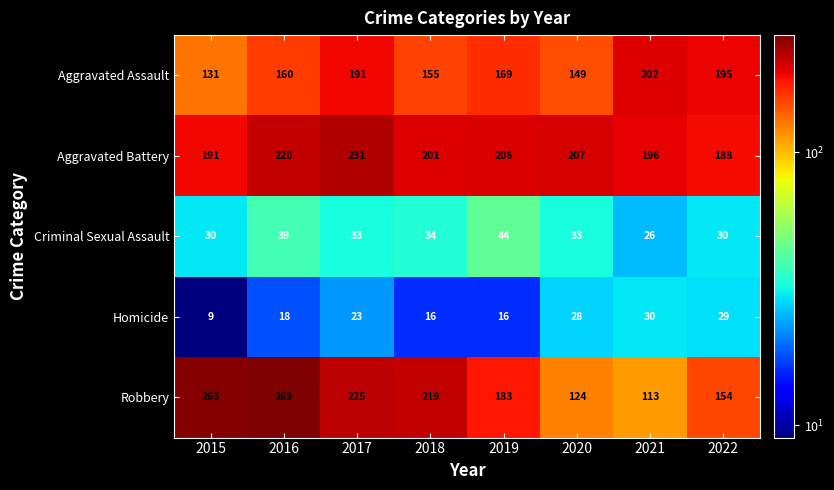

What is the difference between the Criminal Sexual Assault values at 2017 and 2021?

7